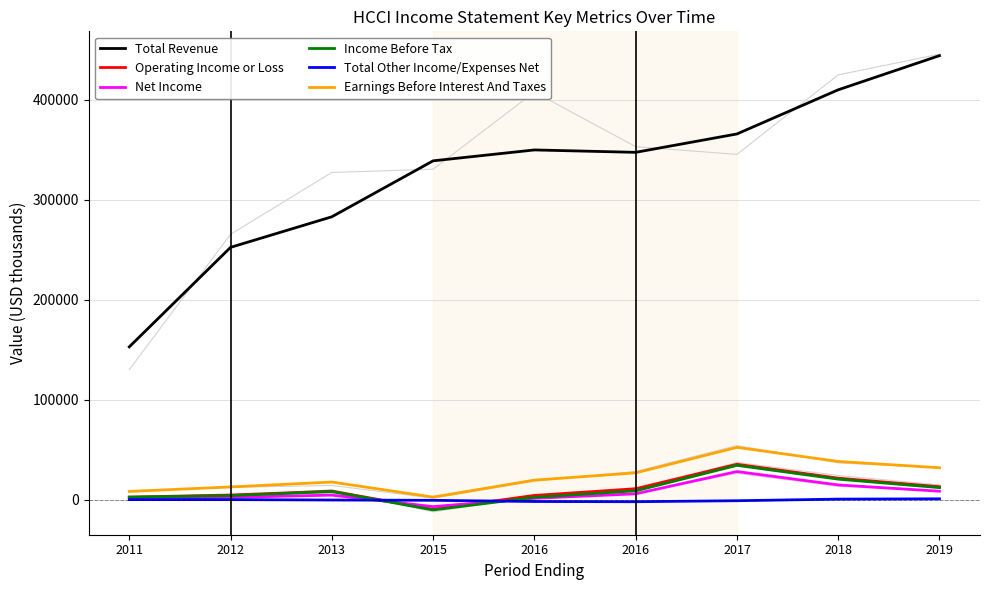

At how many categories does at least one series exceed 41652?

9